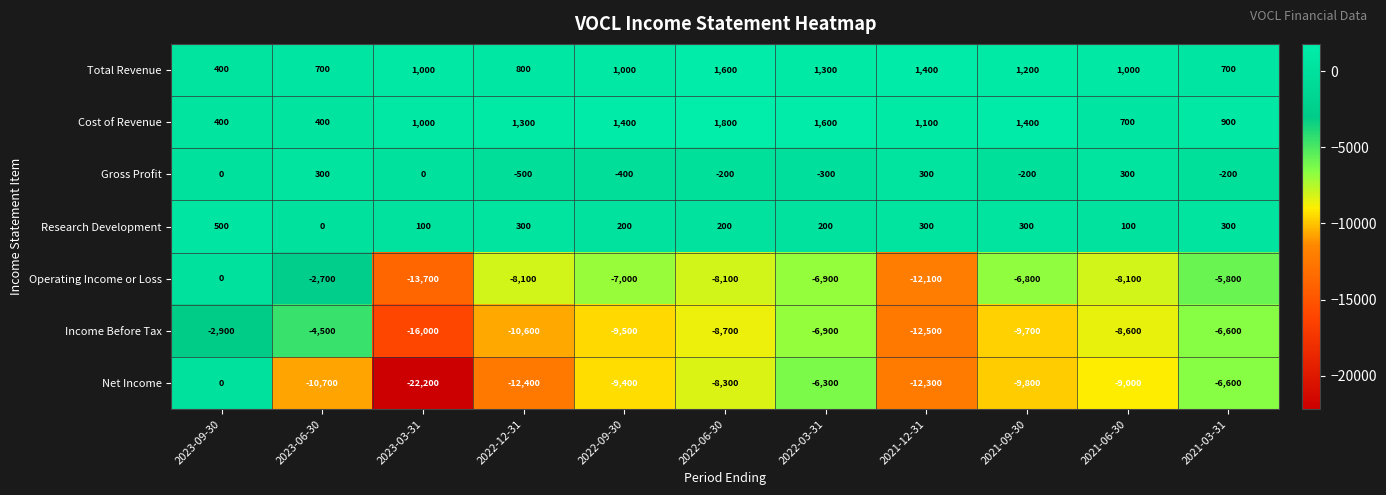

What is the total value across all series at 2021-09-30?

-23600